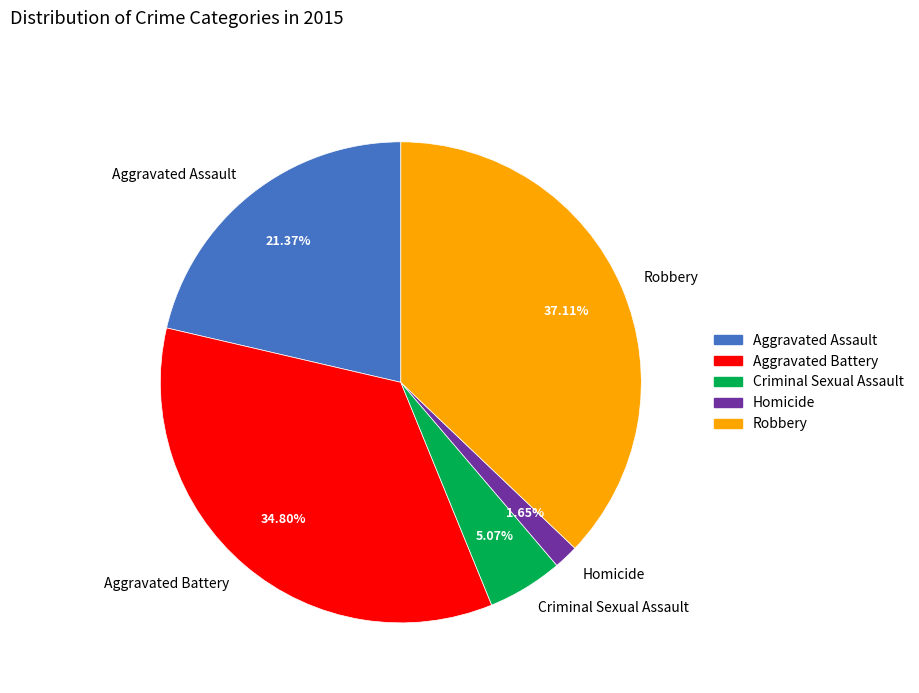

What is the smallest slice in the pie chart?

Homicide